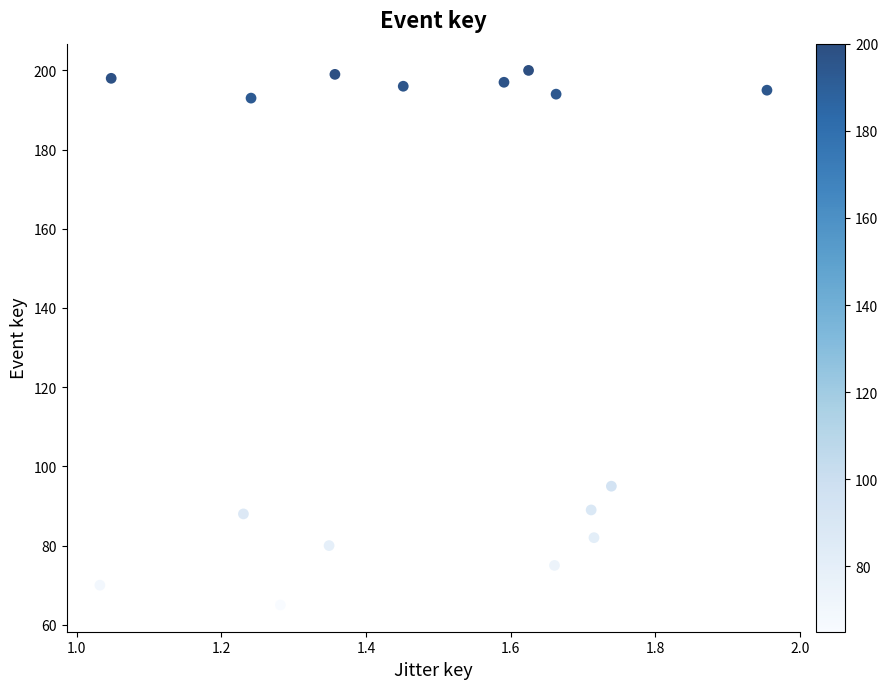

What is the range of Y values (max minus min)?

135